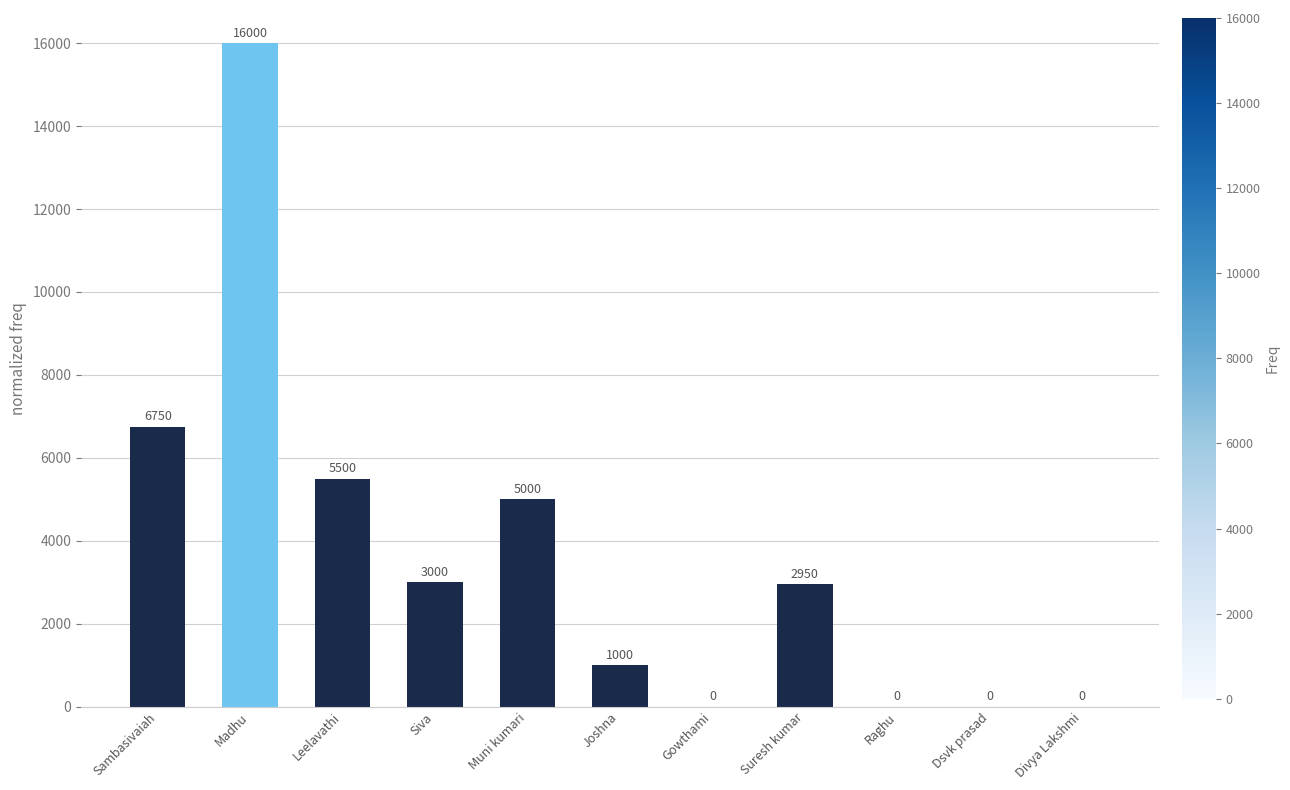

At which category does the chart reach its peak across all series?

Madhu